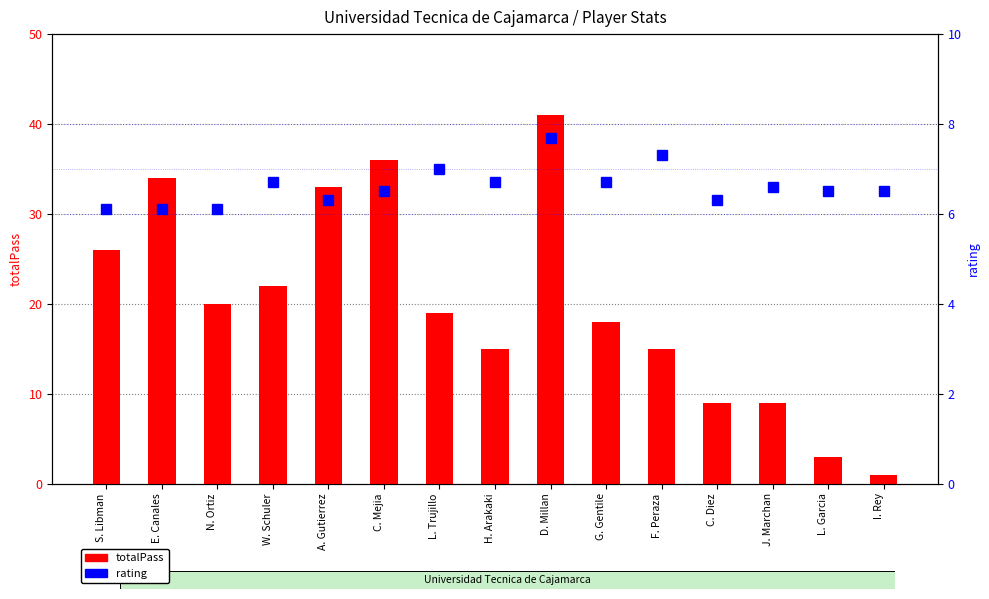

Which has a higher value, C. Mejia or H. Arakaki?

C. Mejia